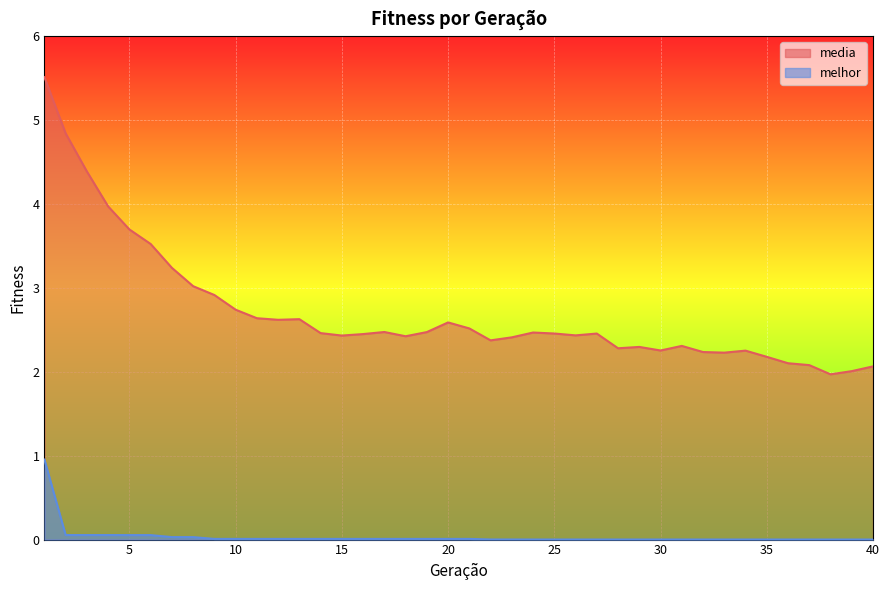

List the series in order of their overall mean, lowest first.

melhor, media